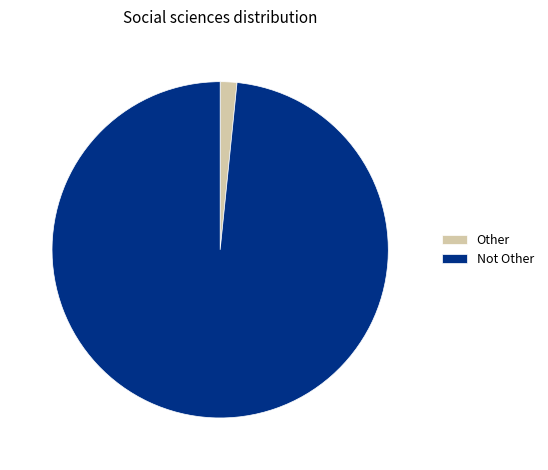

Is it true that Not Other is 98% of the pie?

True